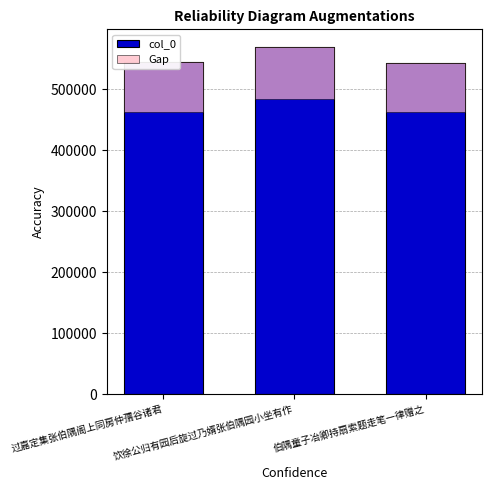

Rank the series by their average value, from highest to lowest.

col_0, Gap